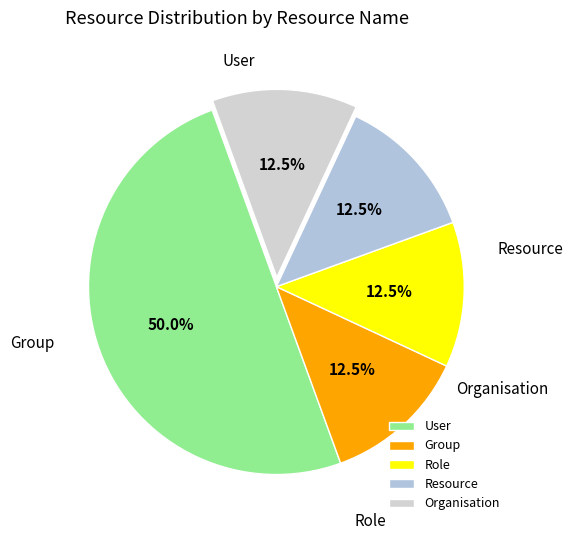

Do User and Group together represent more than half of the pie?

Yes